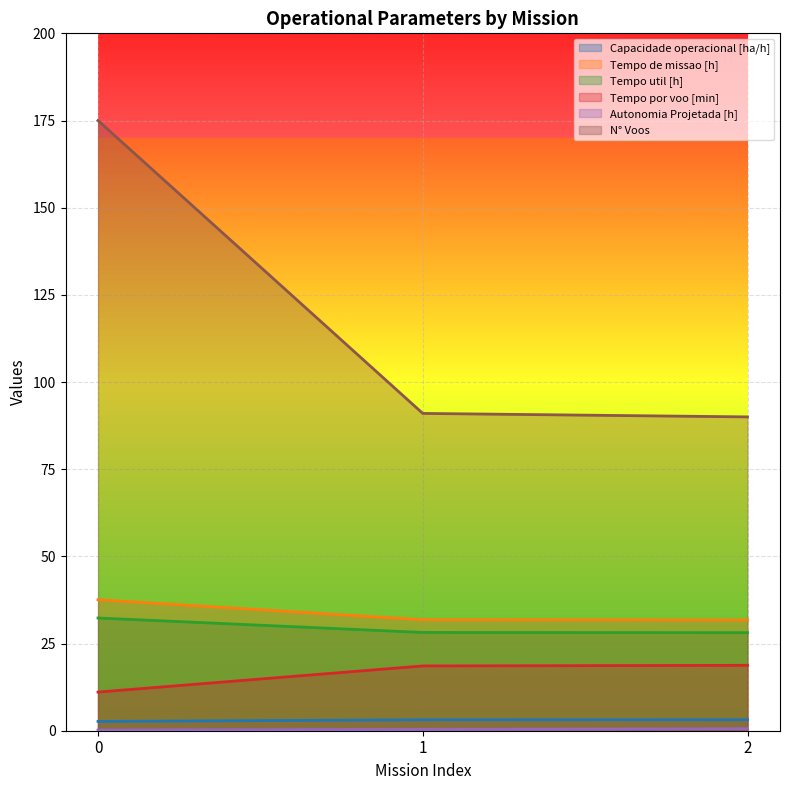

List the labels in order of Autonomia Projetada [h] value, smallest first.

0, 1, 2